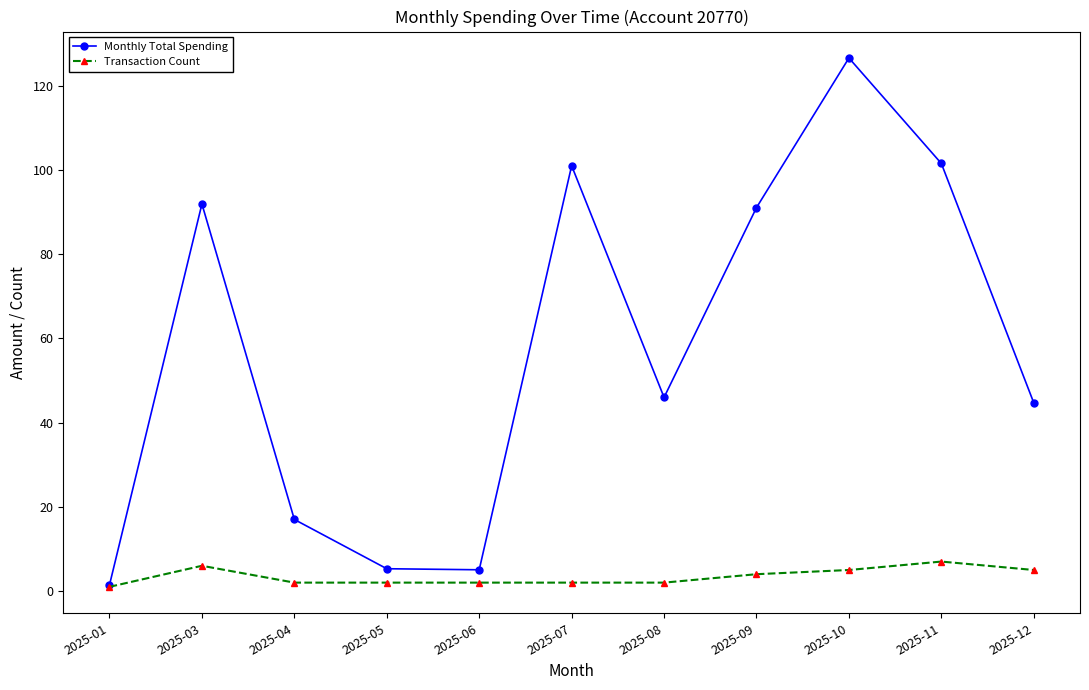

What is the value of the Monthly Total Spending point at the 3rd from the left?

17.0